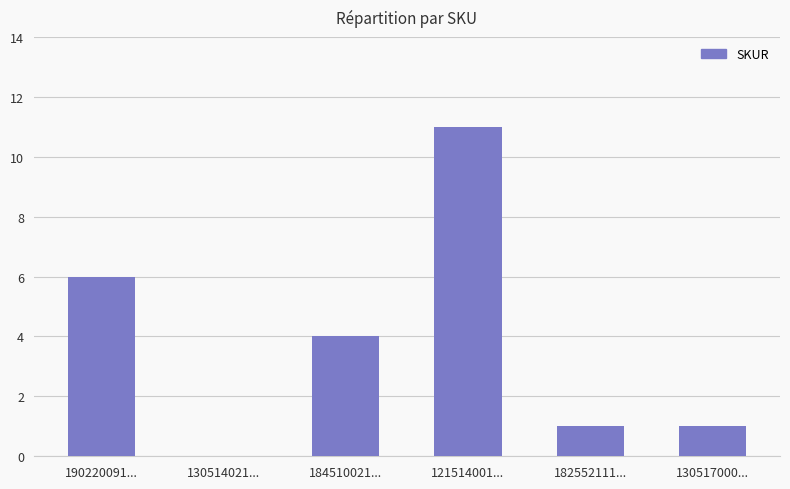

Are the bars grouped side by side (vs. stacked)?

No